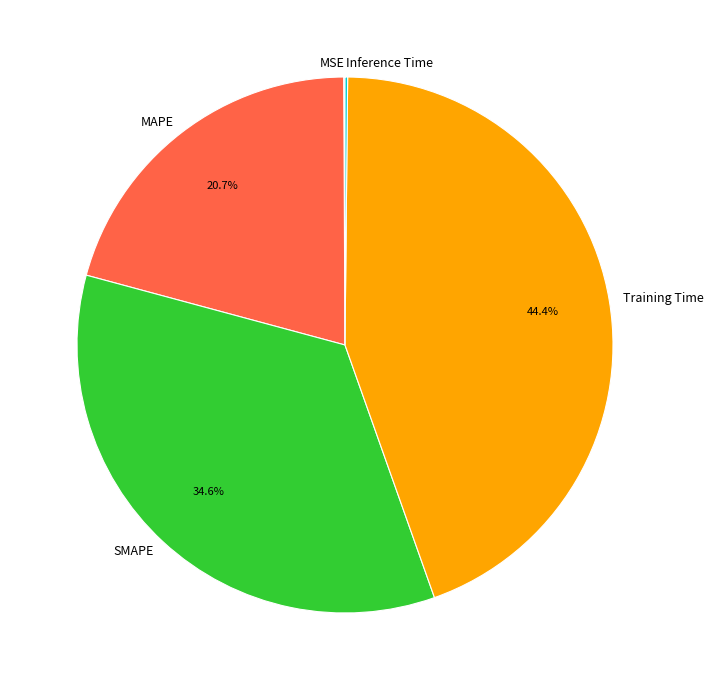

How much of the chart is everything except MAPE?

79.3%